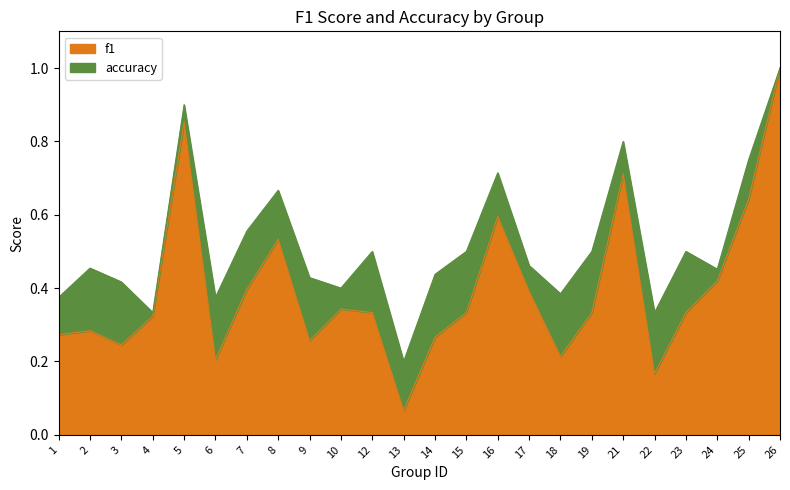

At which category is the sum across all series the highest?

26